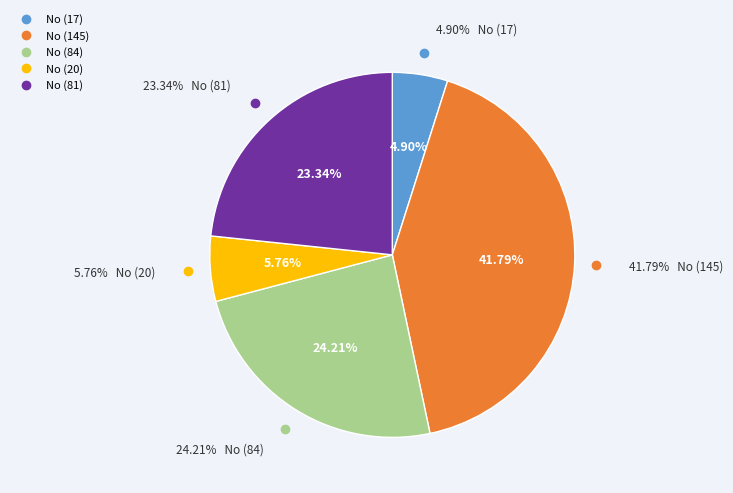

Is there a majority slice in this chart?

No